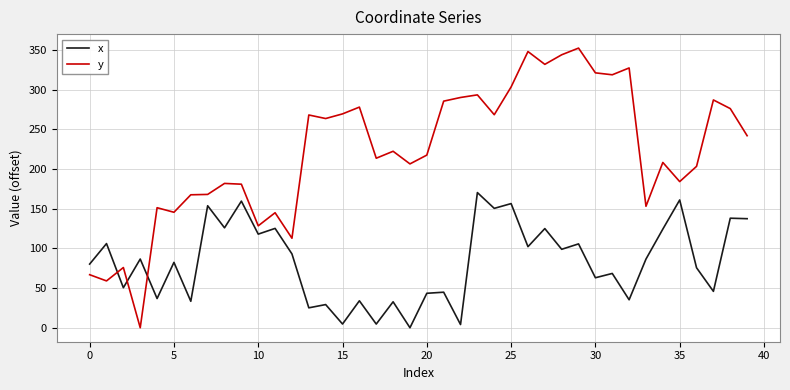

Which series has the largest range (max minus min)?

y